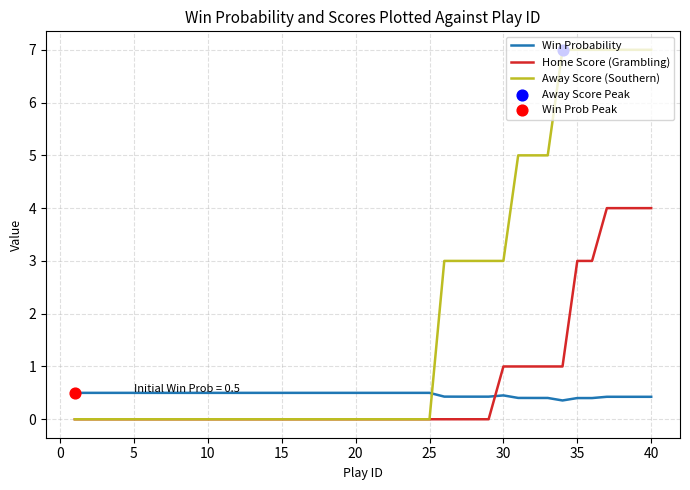

What is the maximum value shown in the chart?

7.0